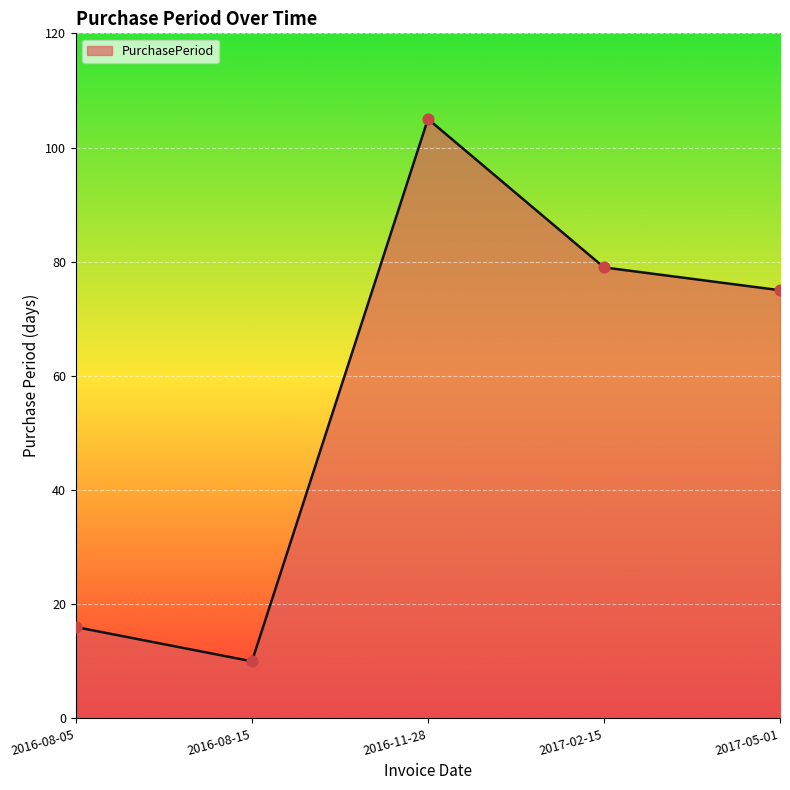

Which has a higher value, 2017-05-01 or 2016-08-05?

2017-05-01